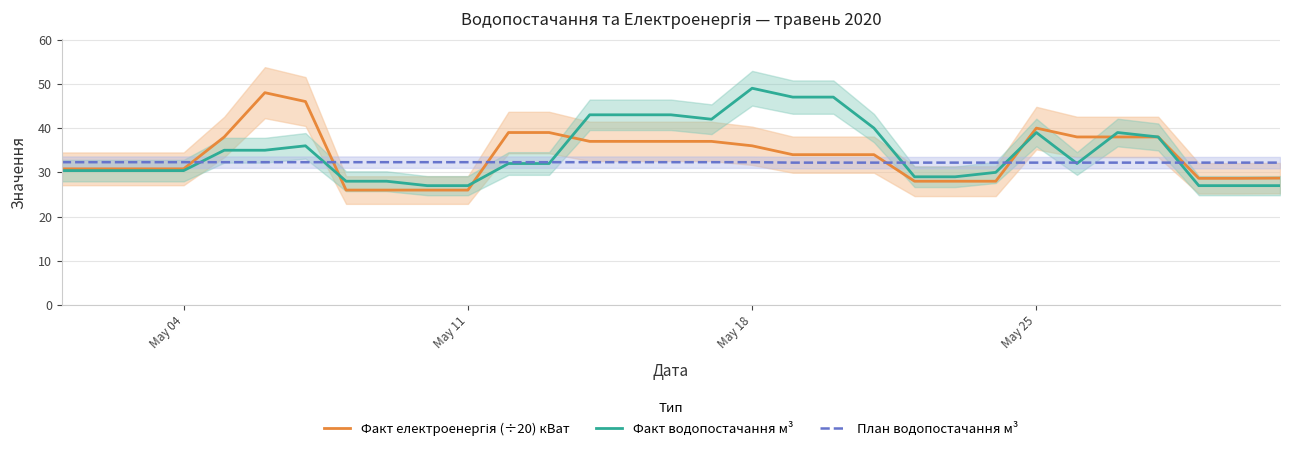

Is it true that Факт водопостачання м³ equals 49.0 at May 18?

True